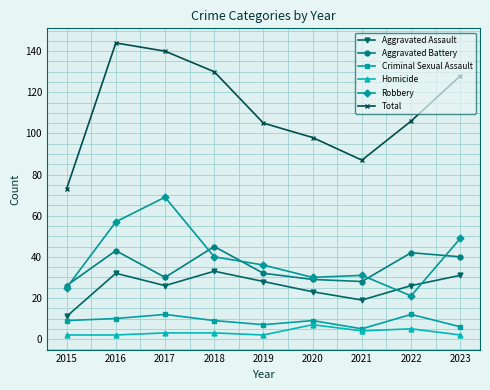

The Robbery series shows 69 at 2017. True or false?

True